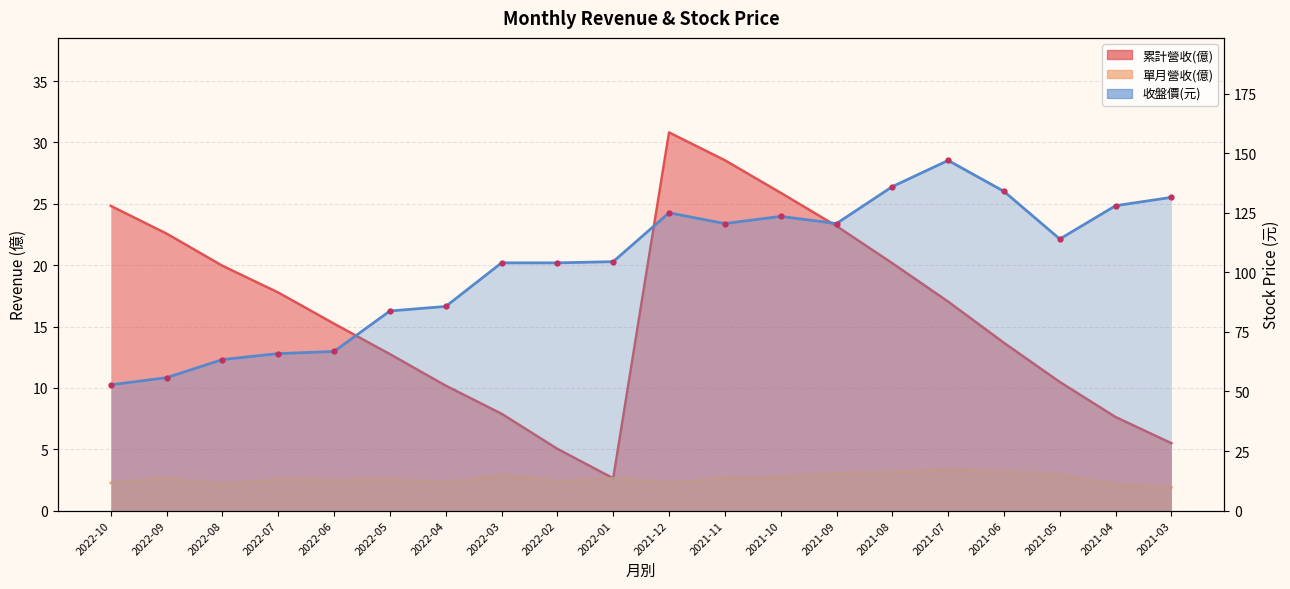

Between 2021-12 and 2022-05, which is larger?

2021-12